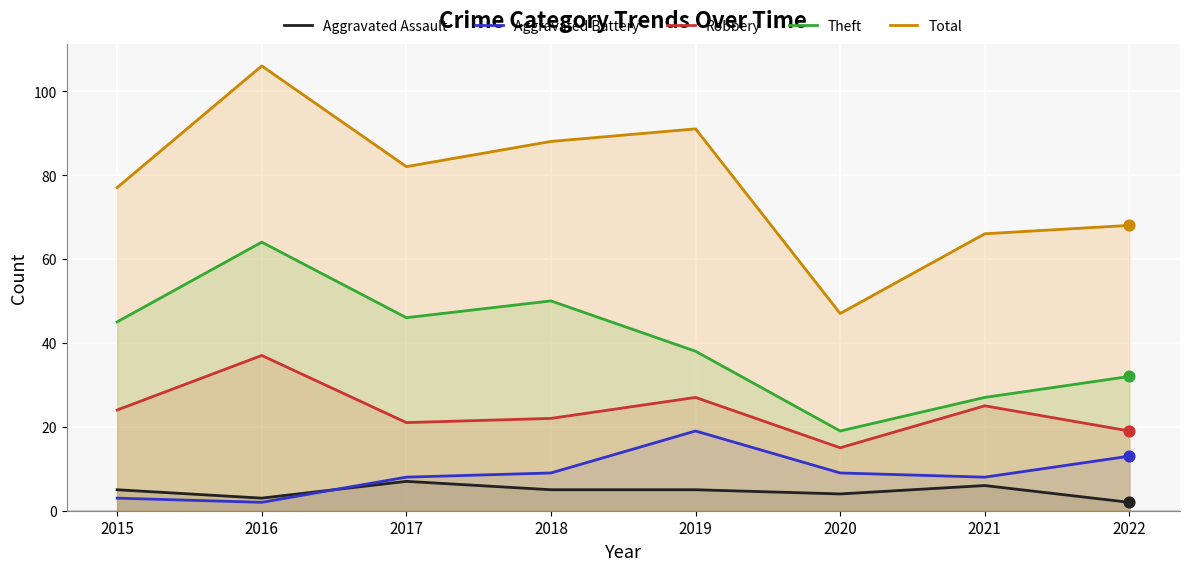

At how many categories does at least one series exceed 64?

7